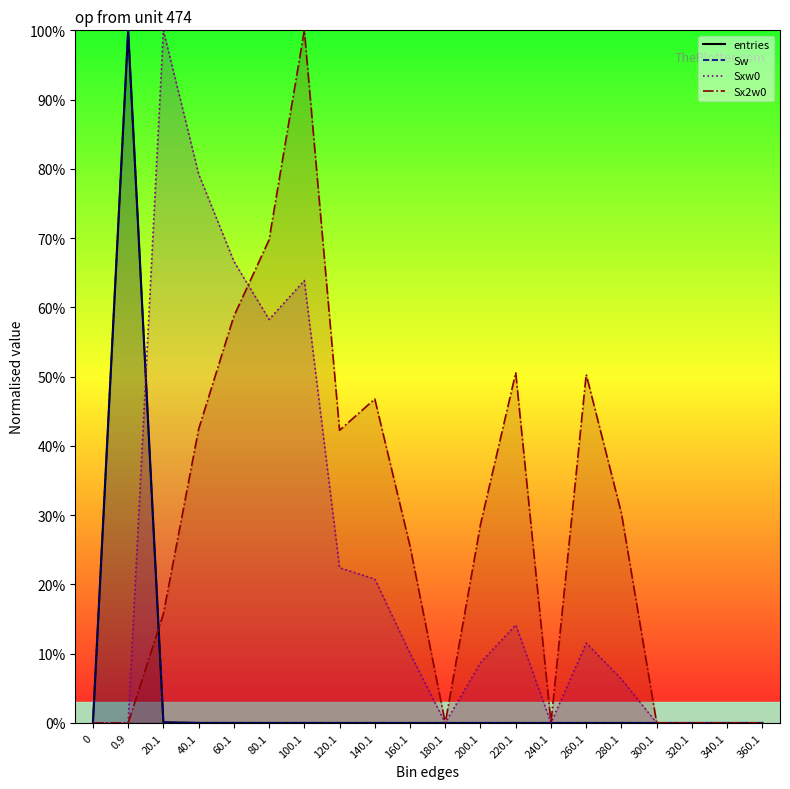

What is the sum of all entries values?

100.1